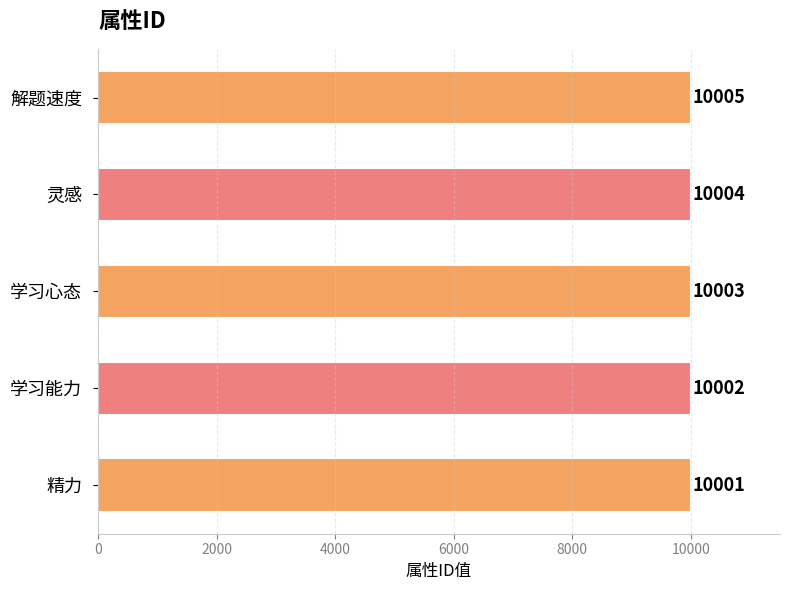

The value at 学习心态 is 6160. True or false?

False